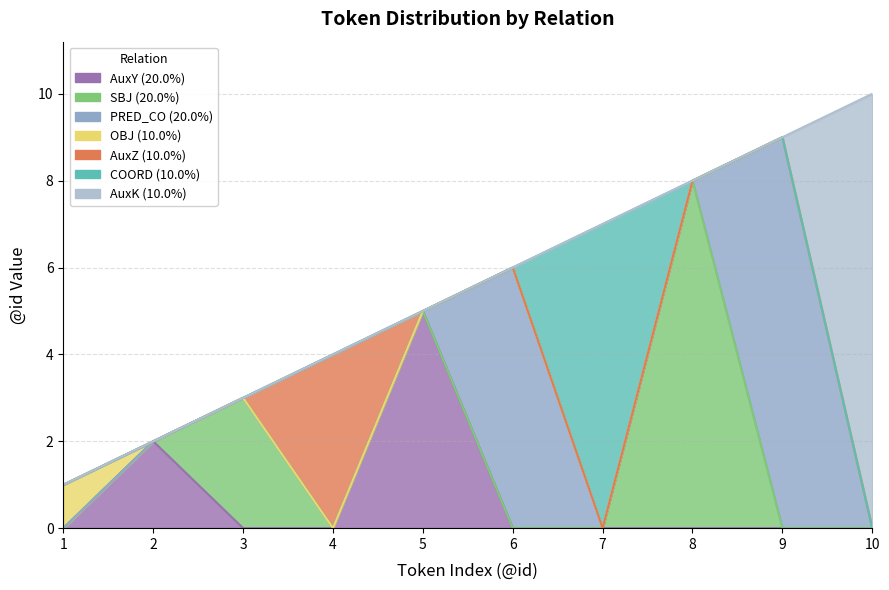

Is it true that the value at 9 is 13?

False